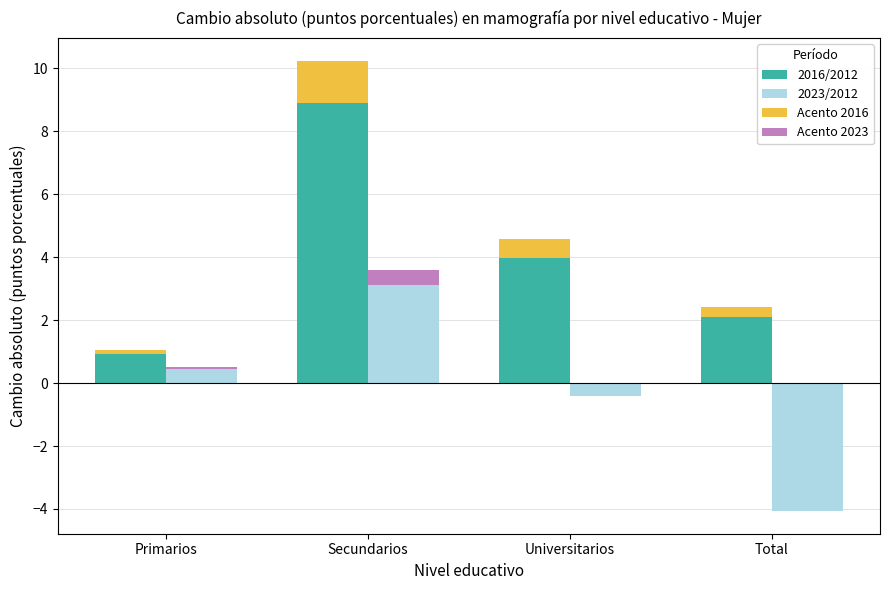

What position from the left is Secundarios?

2